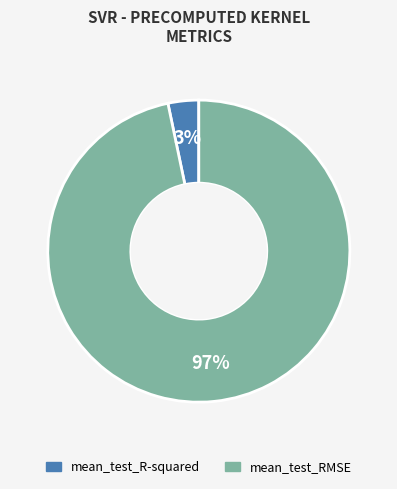

How many segments does this pie chart have?

2